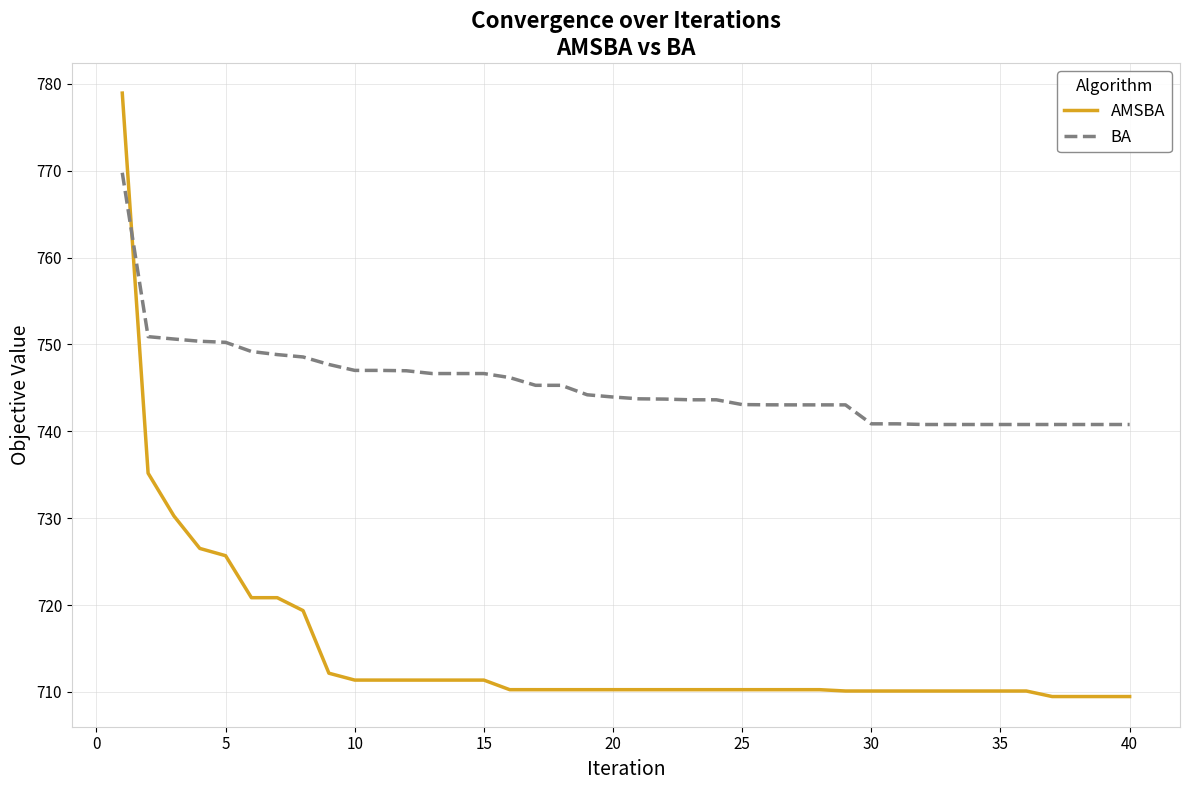

Which series has the widest spread of values?

AMSBA